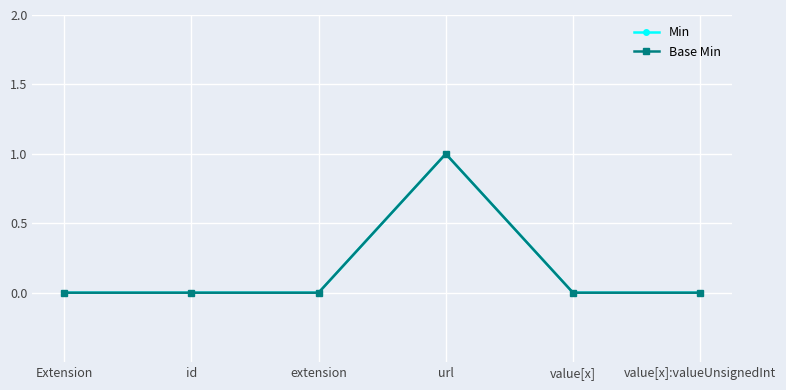

True or false: Min has more than 0 points higher than both neighbors.

True